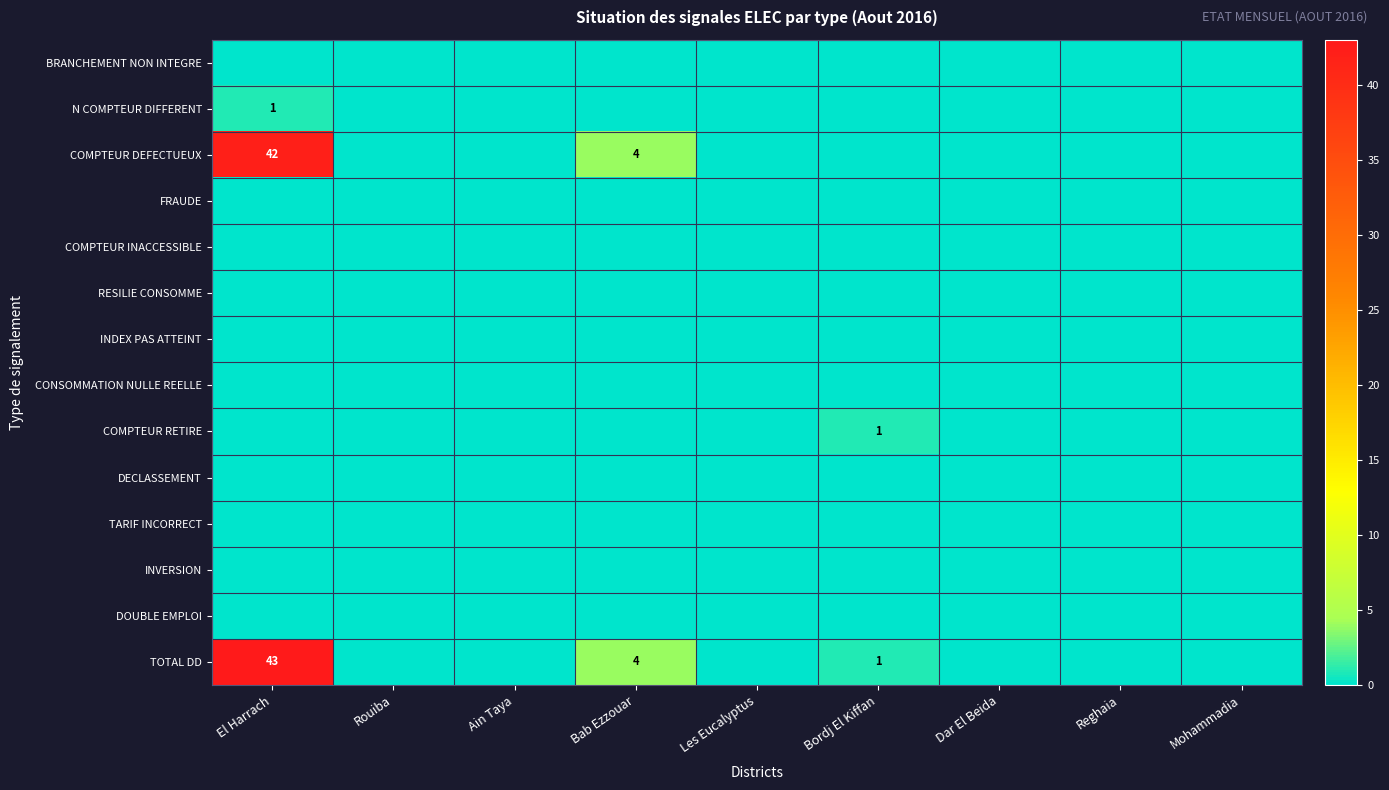

Which has a higher value, Les Eucalyptus or Mohammadia?

Les Eucalyptus